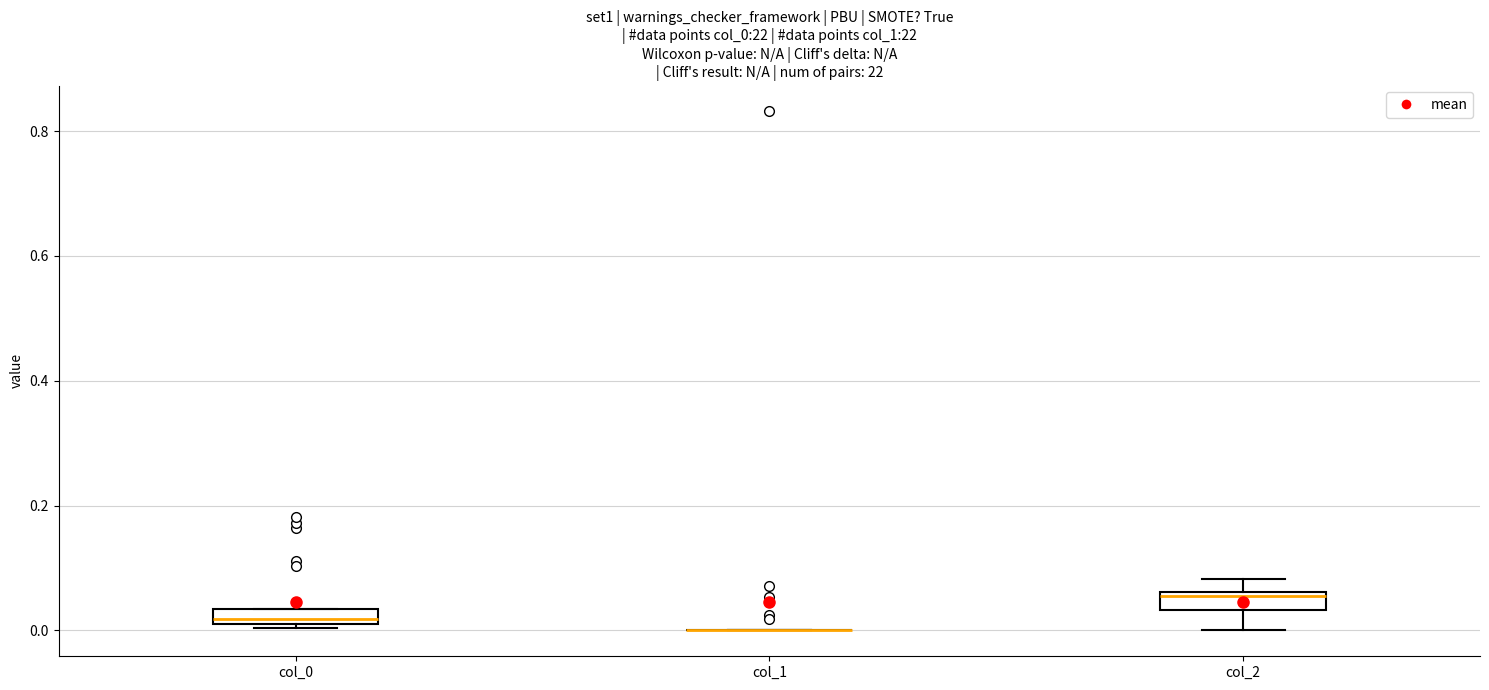

Where is the upper edge of the box for col_2 on the y-axis? The values are not printed on the chart, so give them approximately, as read against the axis.

0.06